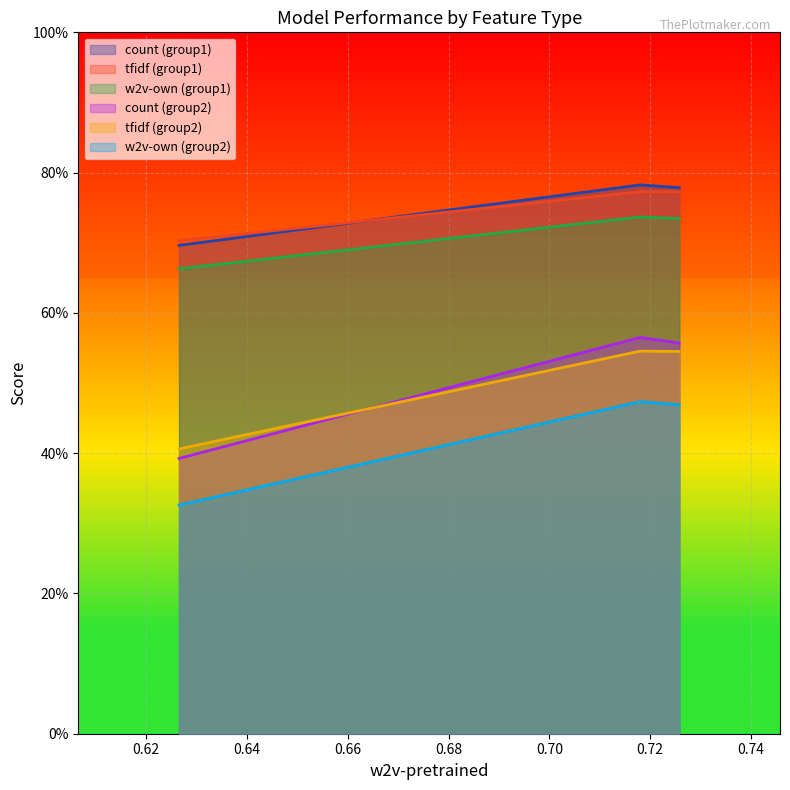

Which series has the widest spread of values?

count (group2)